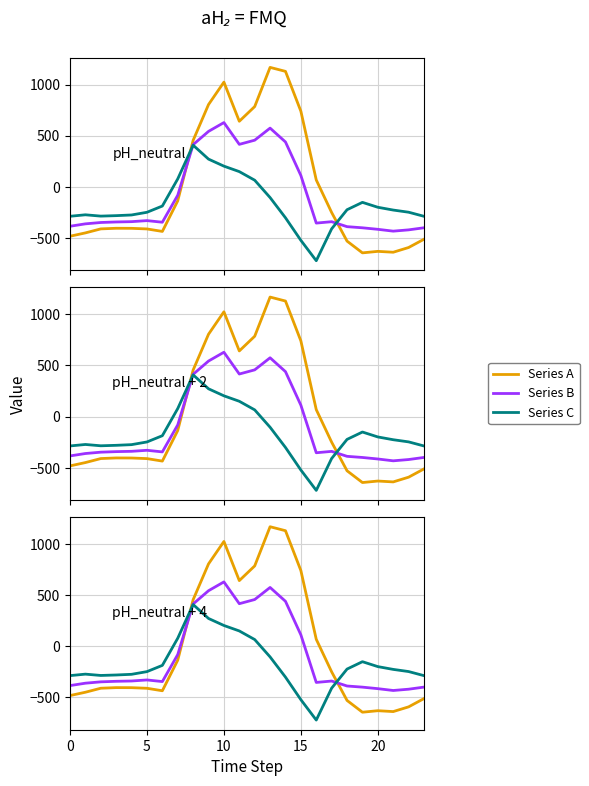

Is it true that Series B equals 883.0 at 9?

False